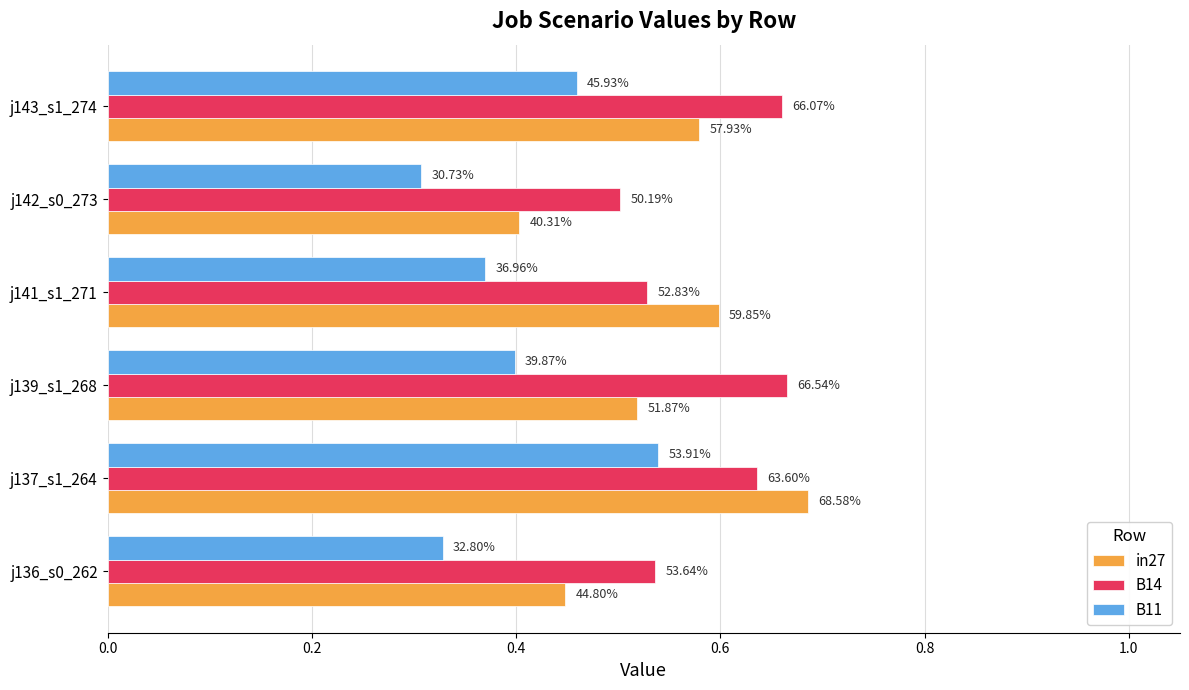

What are all the series names shown in the legend?

in27, B14, B11